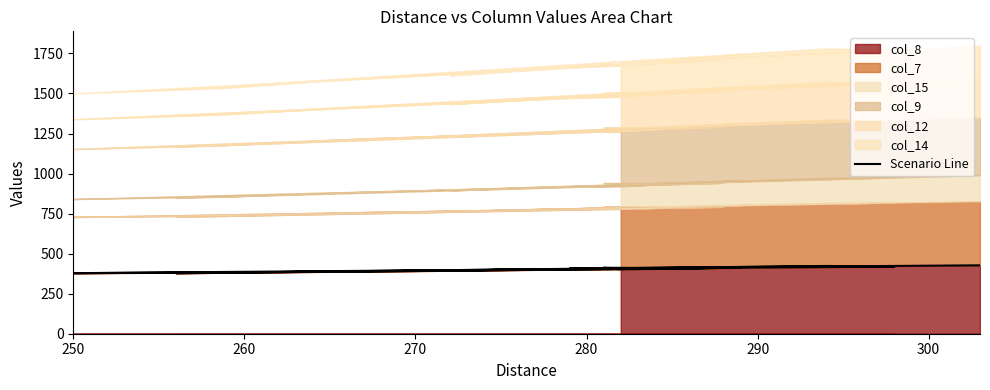

True or false: the data shows 164 at 310.

False